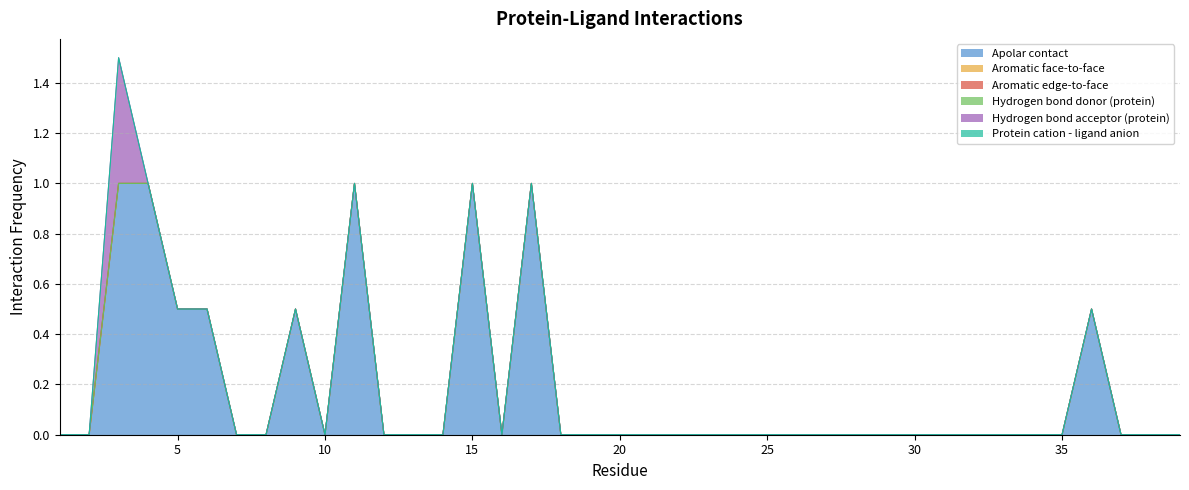

Rank the categories by Hydrogen bond acceptor (protein) value from lowest to highest.

1, 2, 4, 5, 6, 7, 8, 9, 10, 11, 12, 13, 14, 15, 16, 17, 18, 19, 20, 21, 22, 23, 24, 25, 26, 27, 28, 29, 30, 31, 32, 33, 34, 35, 36, 37, 38, 39, 3